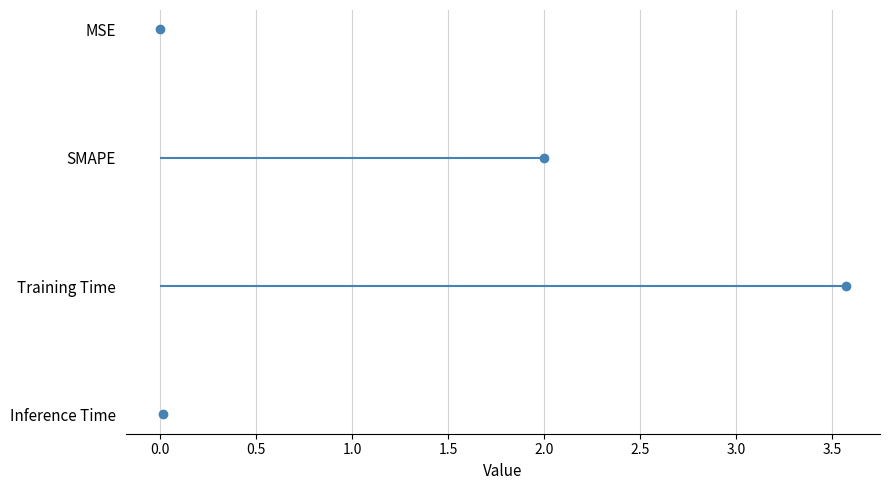

What is the difference between the values at 0.0 and 1.0?

2